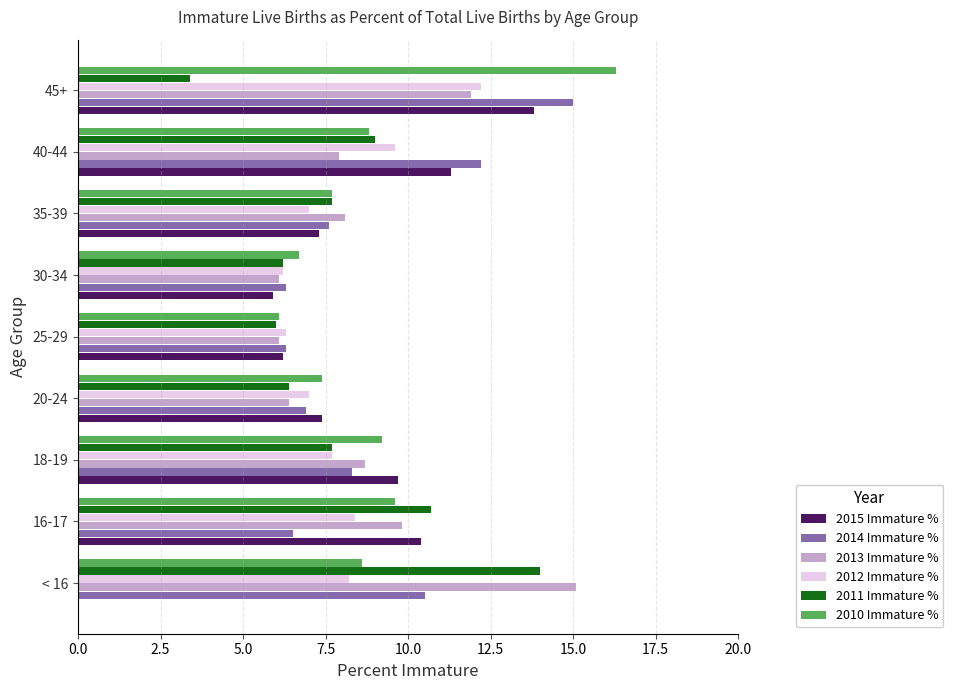

Is it true that 2012 Immature % equals 9.6 at 40-44?

True